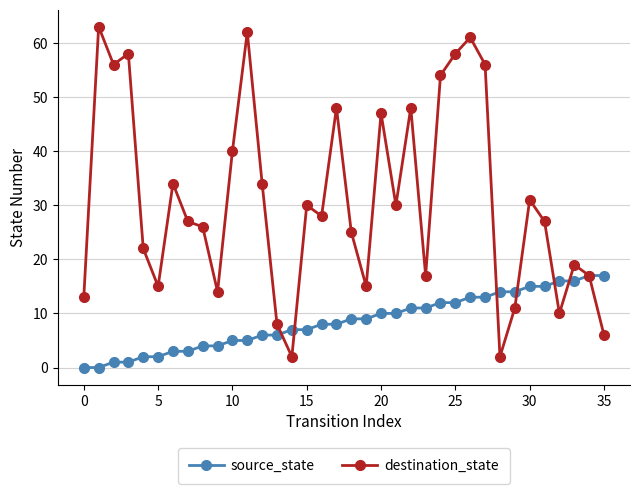

At how many categories does at least one series exceed 9?

34